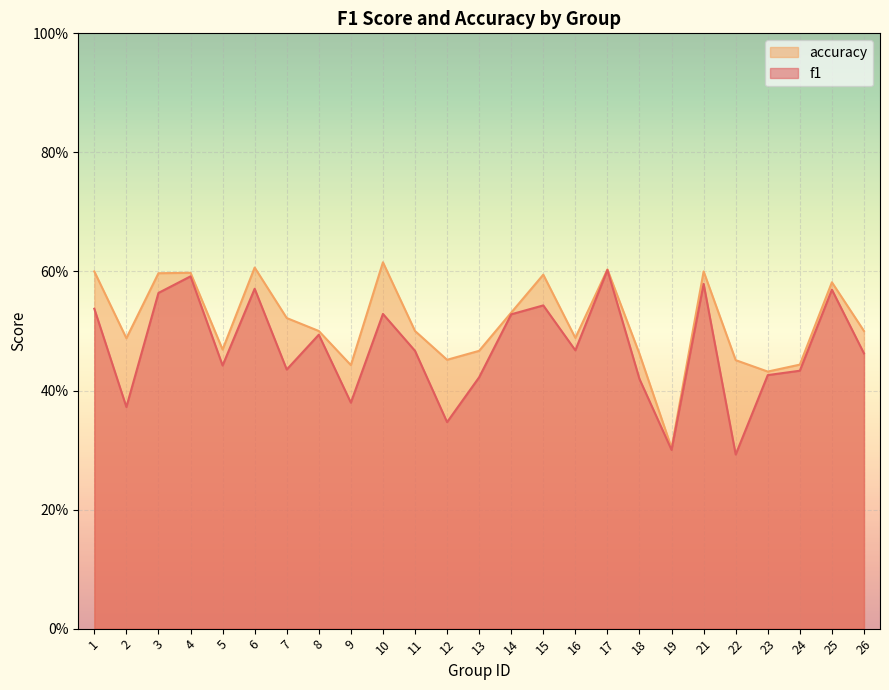

What is the total value across all series at 19?

0.6